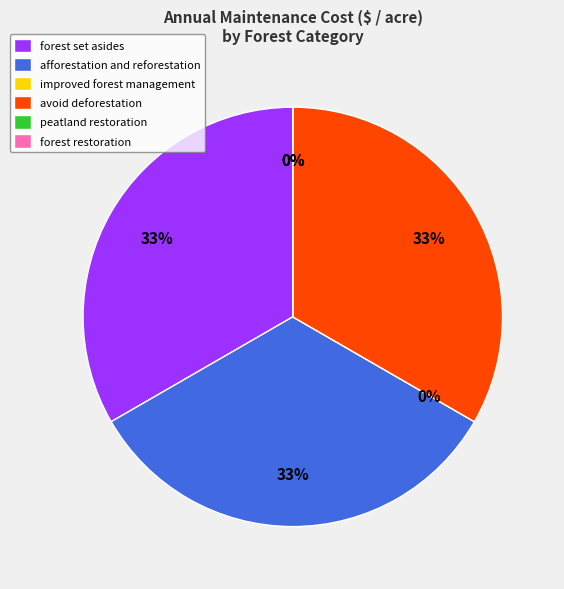

True or false: peatland restoration accounts for 12% of the total.

False